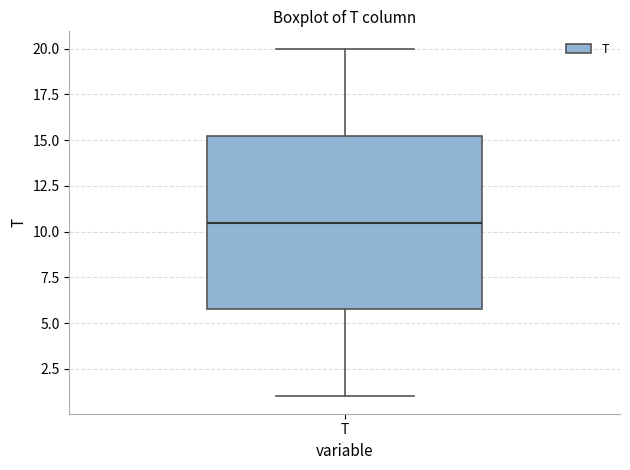

Read this box plot against the y-axis: the position of the median line, the range covered by the box, and the ends of both whiskers. The values are not printed on the chart, so give them approximately, as read against the axis.

median 10.5, box 6.0 to 15.5, whiskers 1.0 to 20.0